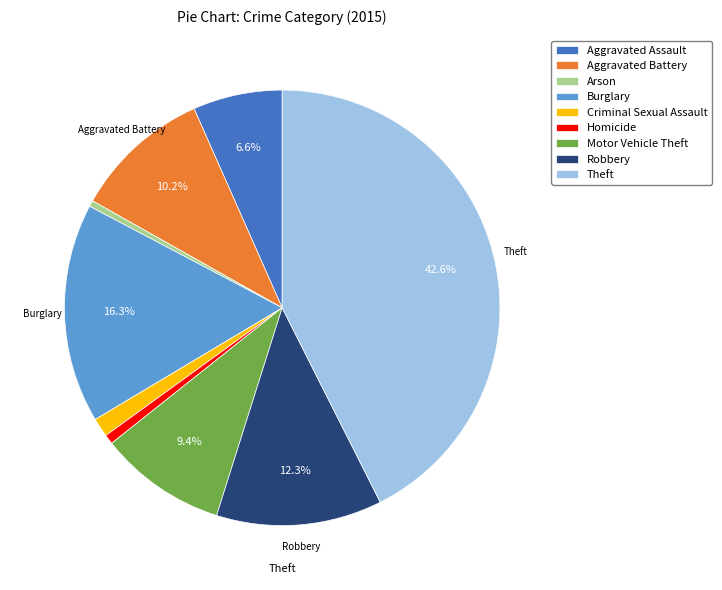

How many segments does this pie chart have?

9